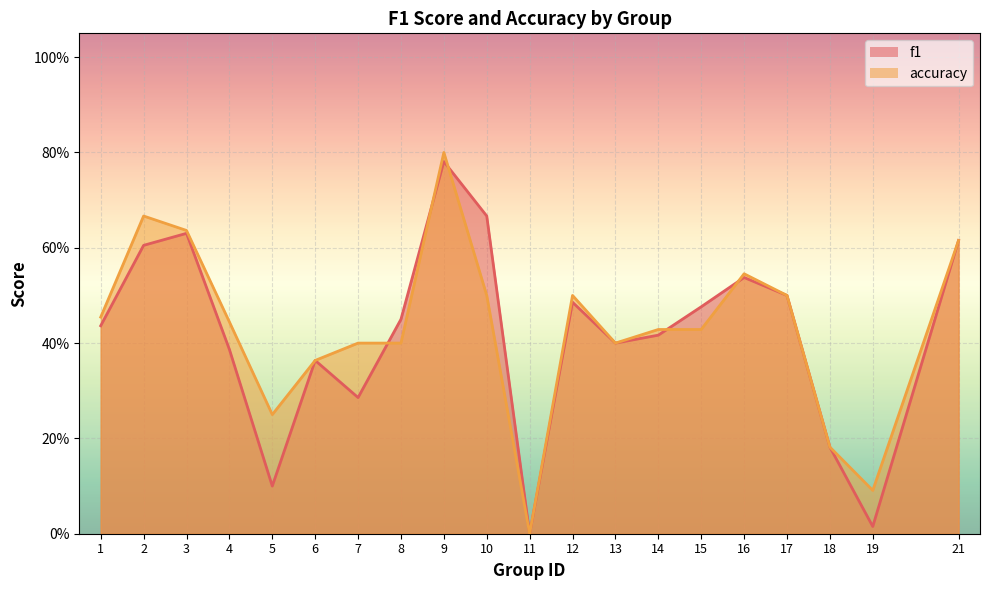

What is the average value of the accuracy series?

0.4